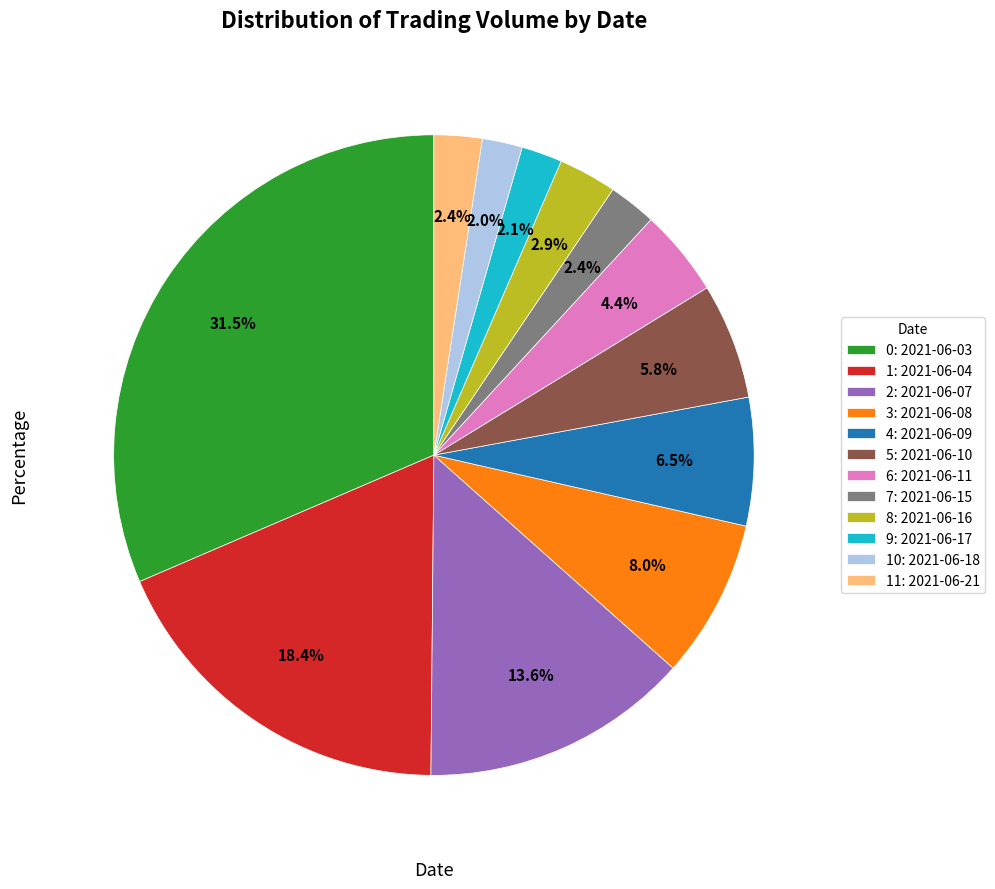

Count the number of slices in the pie.

12